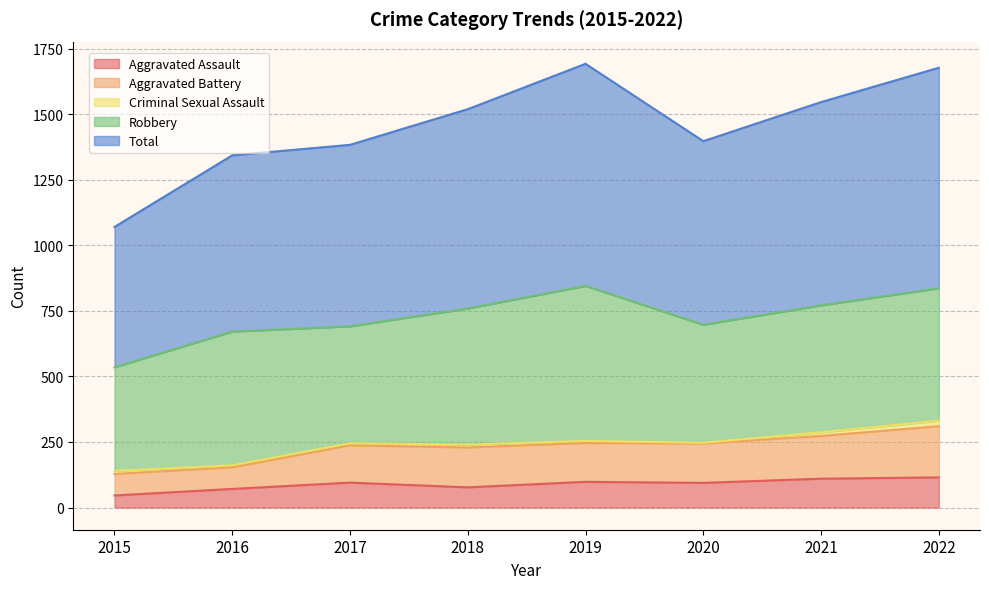

How many values in the Aggravated Battery series exceed 247?

3